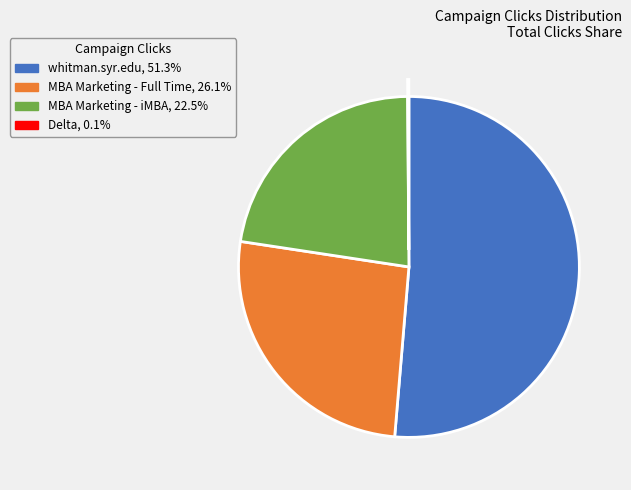

Is whitman.syr.edu the majority of the pie?

Yes